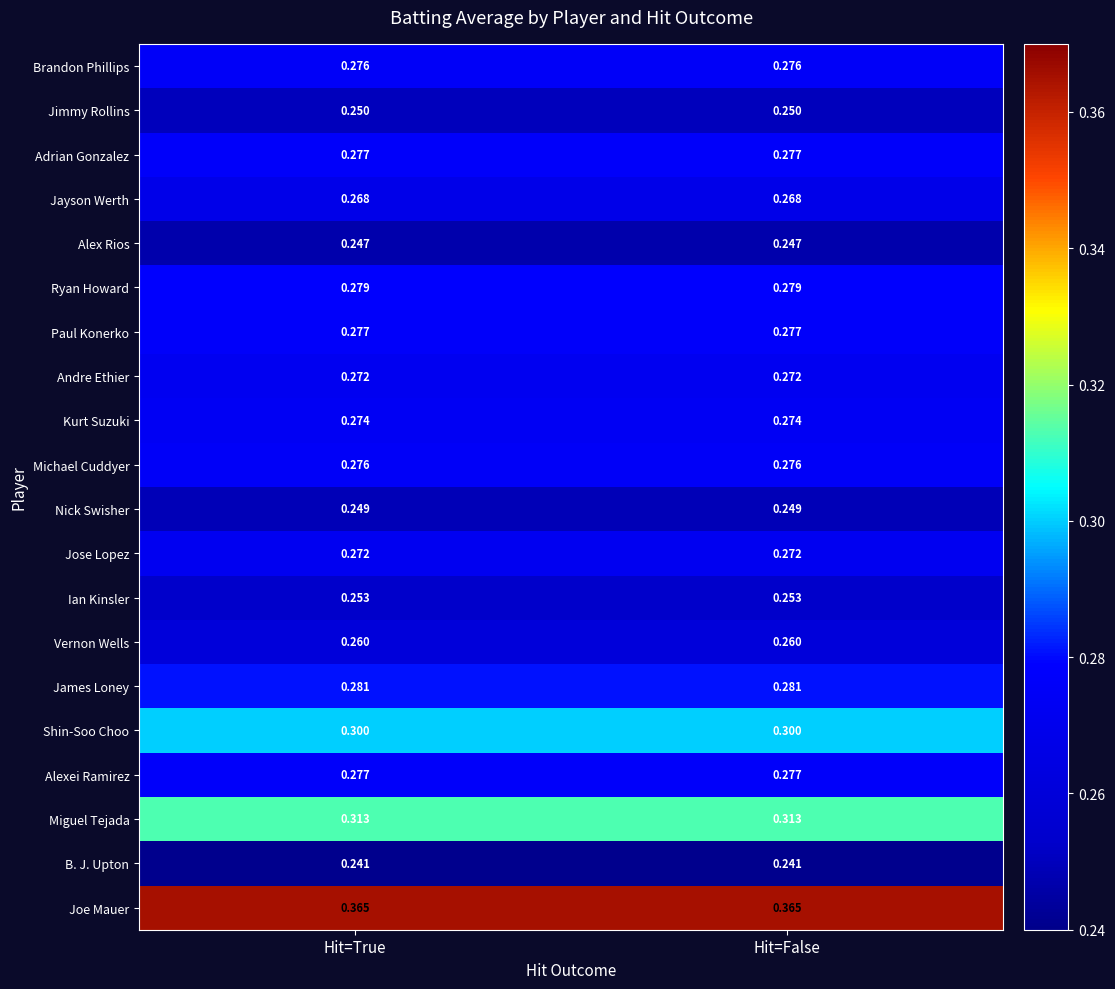

What is the difference between the highest and lowest values at Hit=False?

0.1